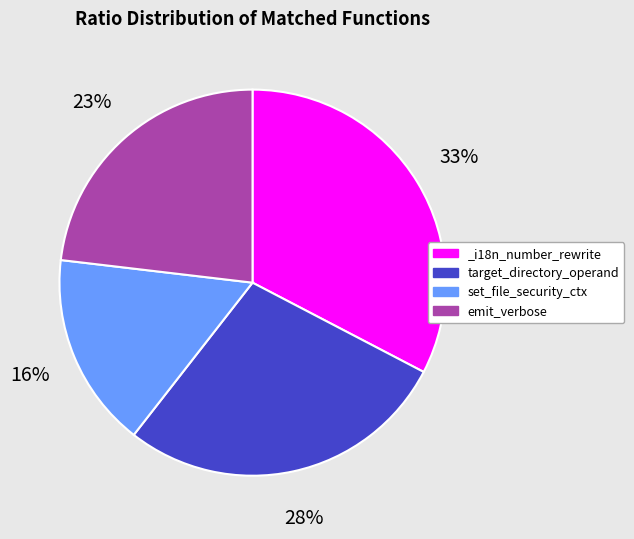

To the nearest percent, what is the combined percentage of emit_verbose and set_file_security_ctx?

39%